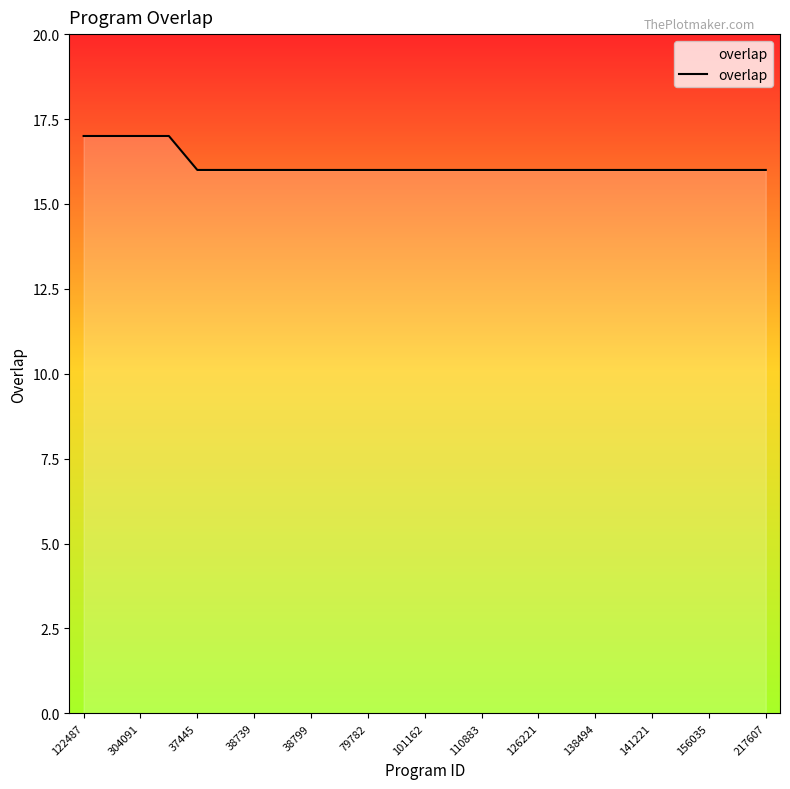

What is the average value?

16